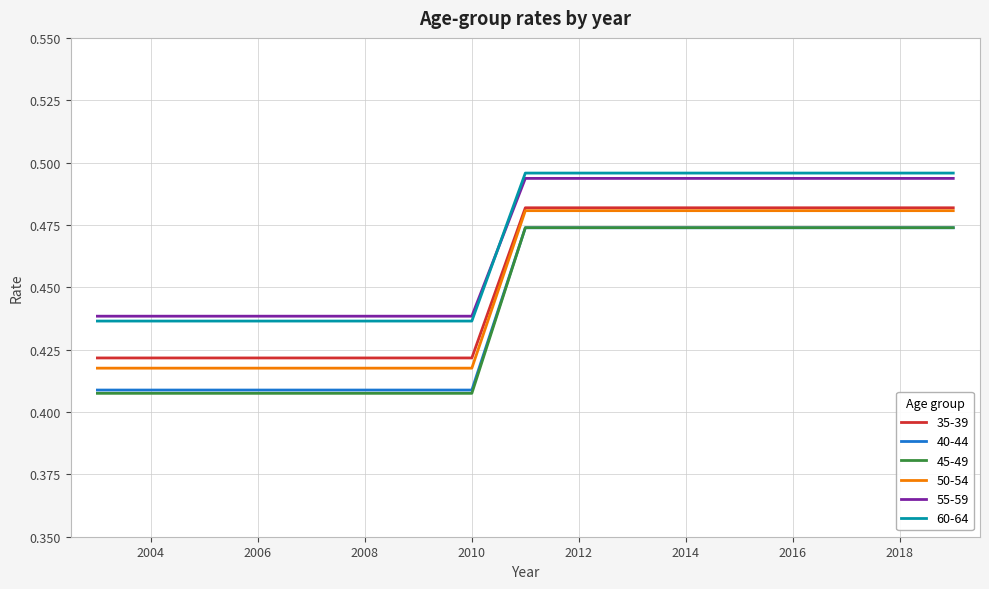

True or false: 50-54 and 60-64 intersect in this chart.

False